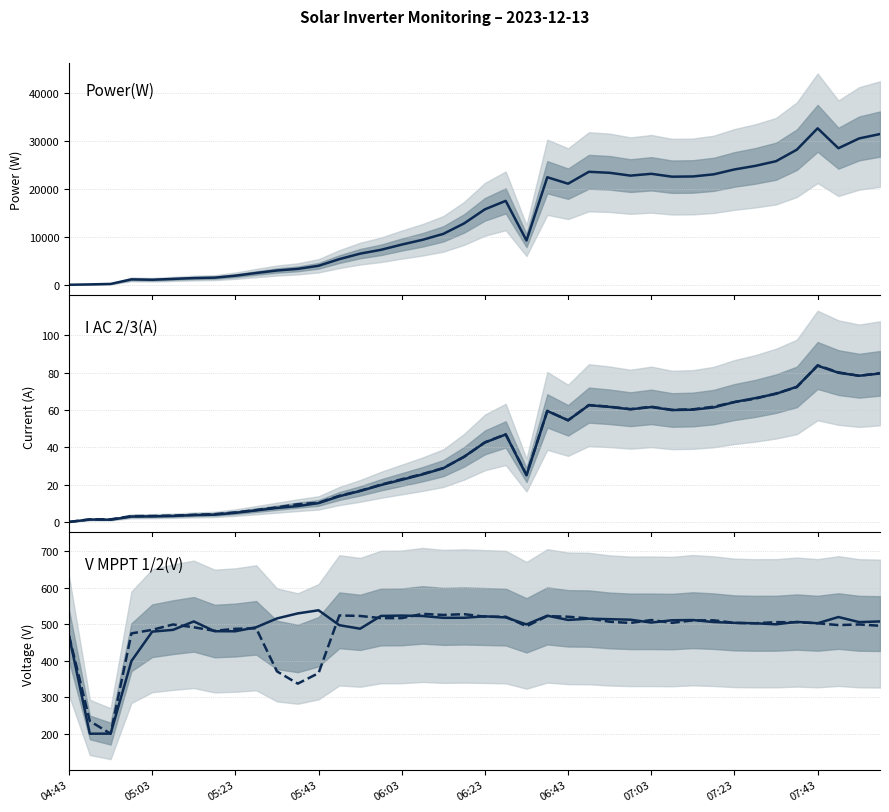

How many lines are shown in the chart?

4